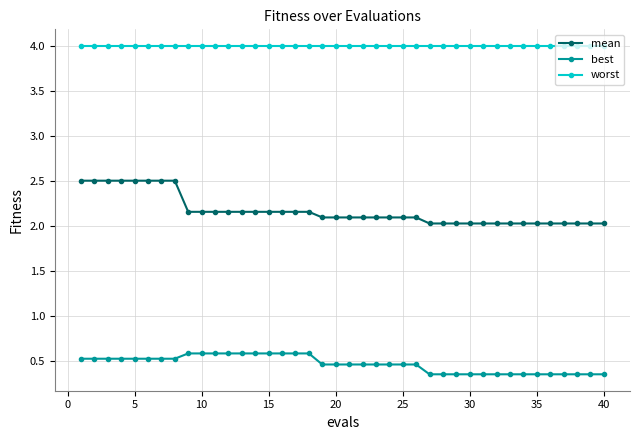

How many best values are between 0 and 1?

40